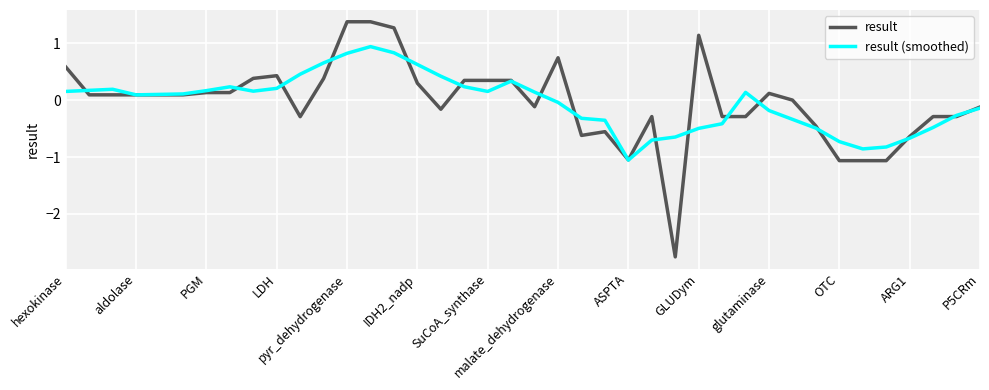

What is the minimum value shown in the chart?

-2.8